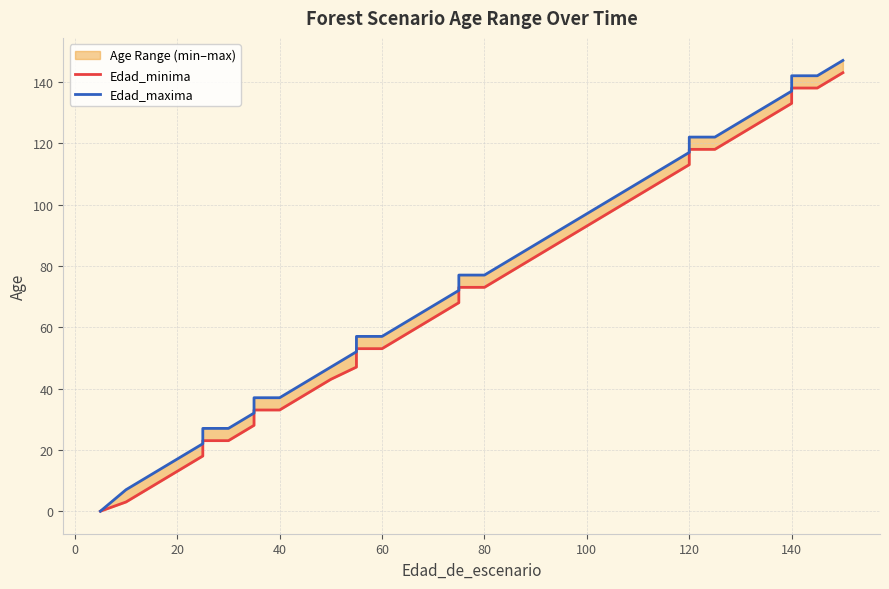

Is the value of Edad_maxima at 27 greater than the value of Edad_minima at 24?

Yes